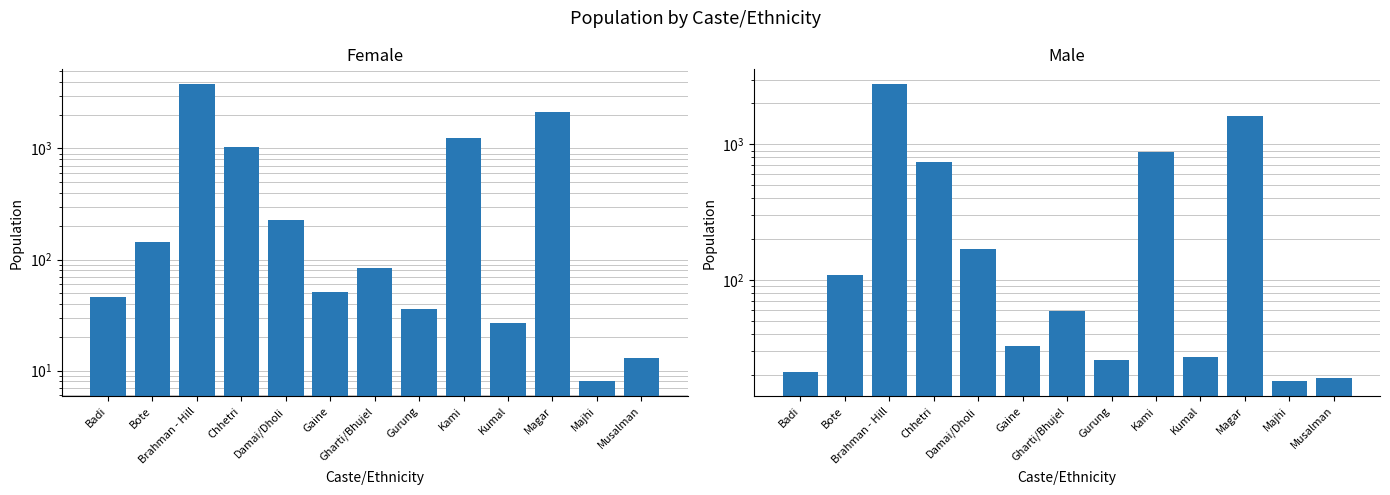

Reading left to right, list all the values displayed in this chart.

Female: Badi=46	Bote=144	Brahman - Hill=3793	Chhetri=1024	Damai/Dholi=227	Gaine=51	Gharti/Bhujel=84	Gurung=36	Kami=1248	Kumal=27	Magar=2137	Majhi=8	Musalman=13
Male: Badi=21	Bote=109	Brahman - Hill=2771	Chhetri=736	Damai/Dholi=170	Gaine=33	Gharti/Bhujel=59	Gurung=26	Kami=876	Kumal=27	Magar=1627	Majhi=18	Musalman=19